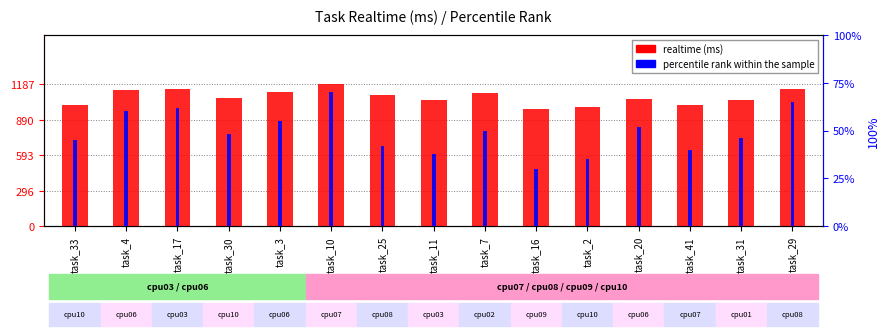

Rank the series by their average value, from lowest to highest.

percentile rank, realtime (ms)